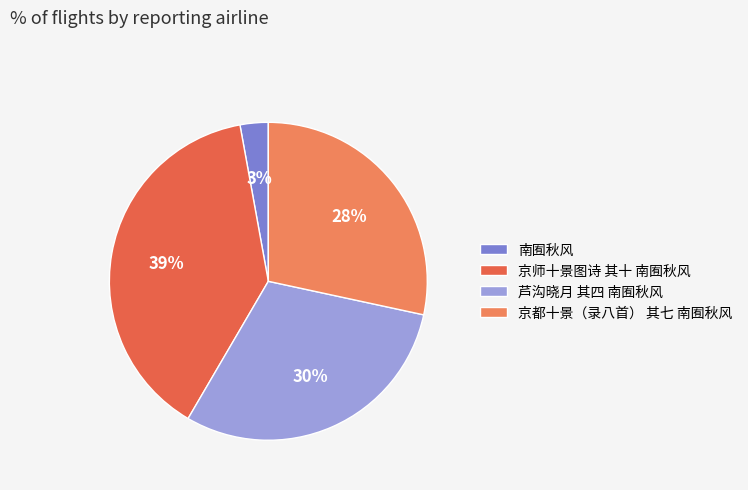

Combined, what portion of the pie is 京师十景图诗 其十 南囿秋风 and 芦沟晓月 其四 南囿秋风?

68.8%